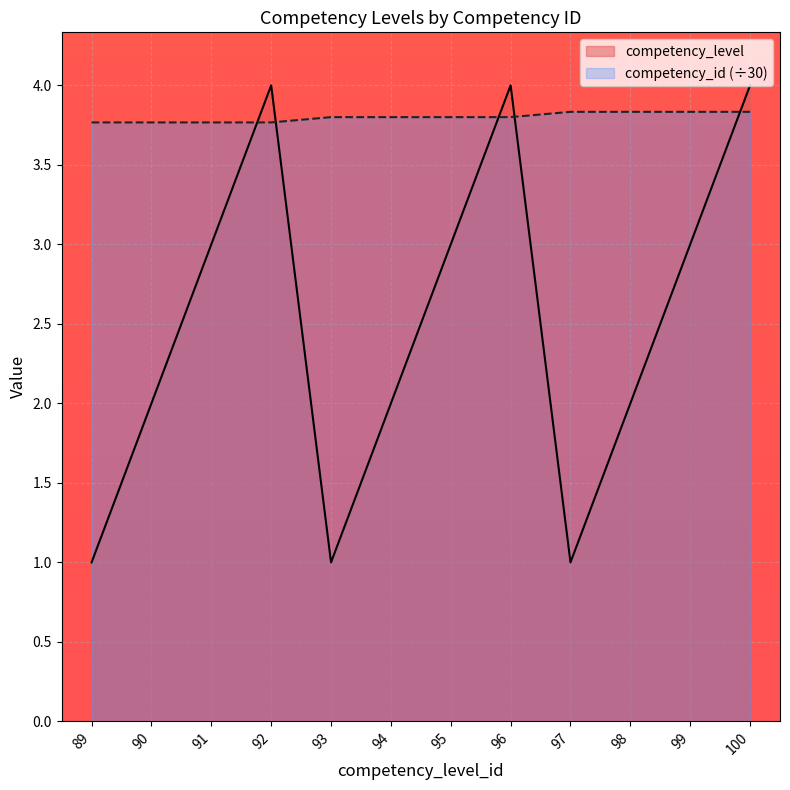

What is the spread (max minus min) of values at 93?

2.8